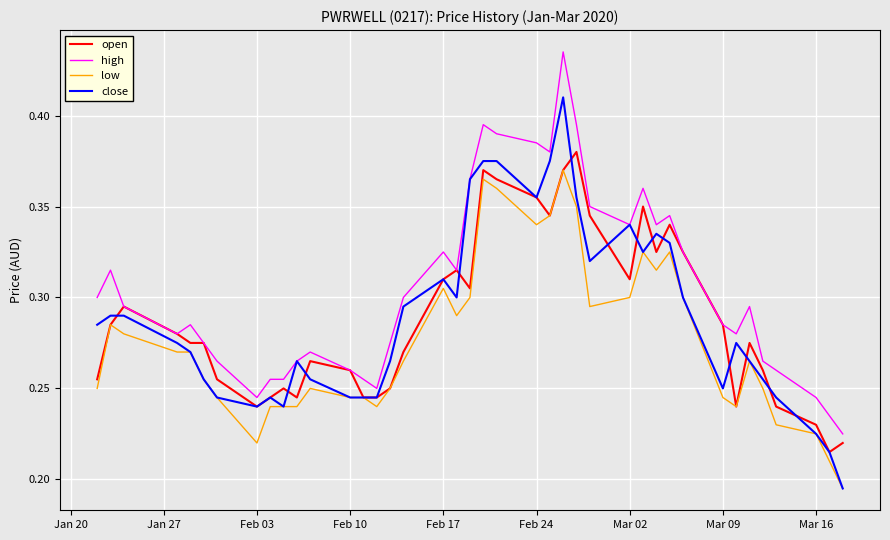

Which series has the largest total across all categories?

high